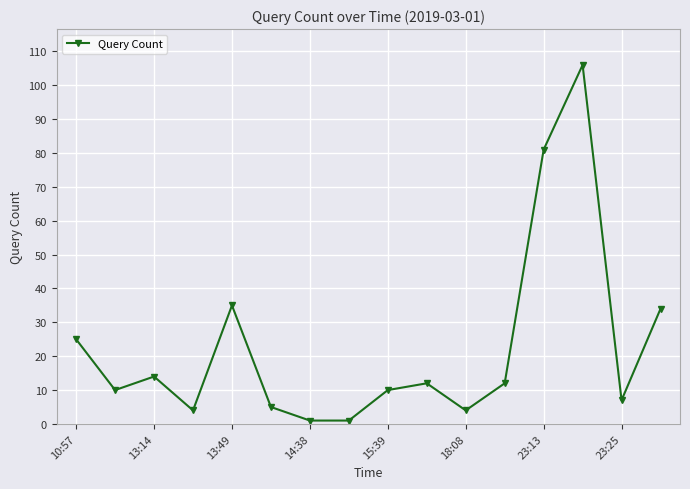

What is the sum of all values?

361